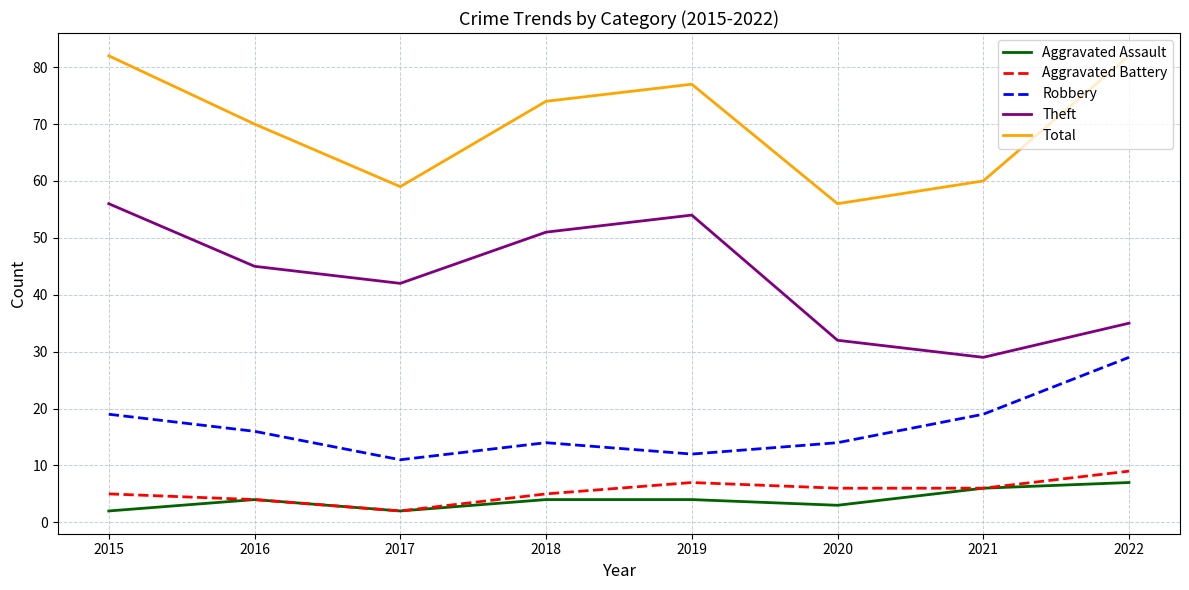

How many Robbery values are between 14 and 19?

5